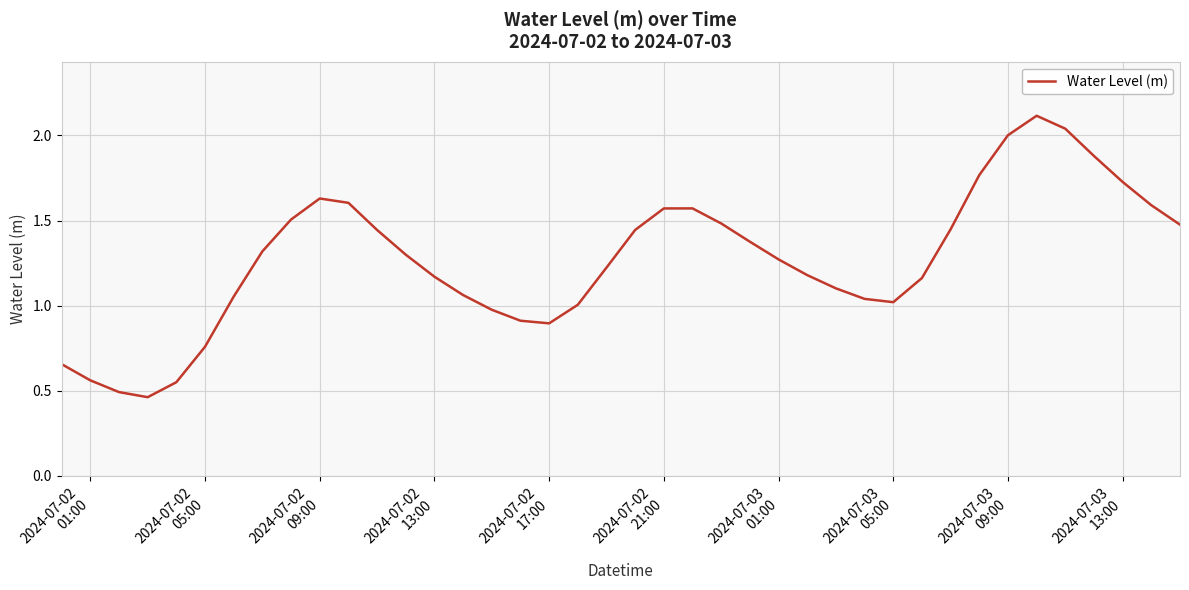

What is the maximum value shown in the chart?

2.1